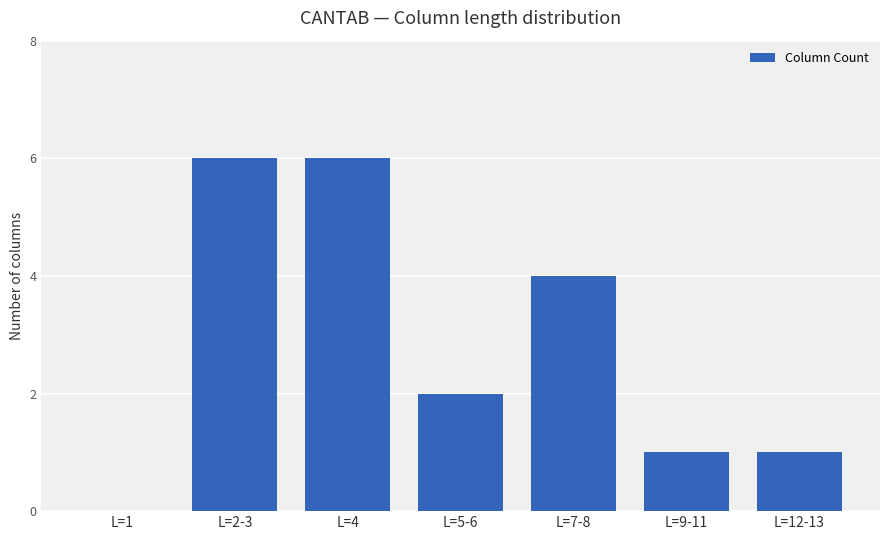

How many values are above zero?

6